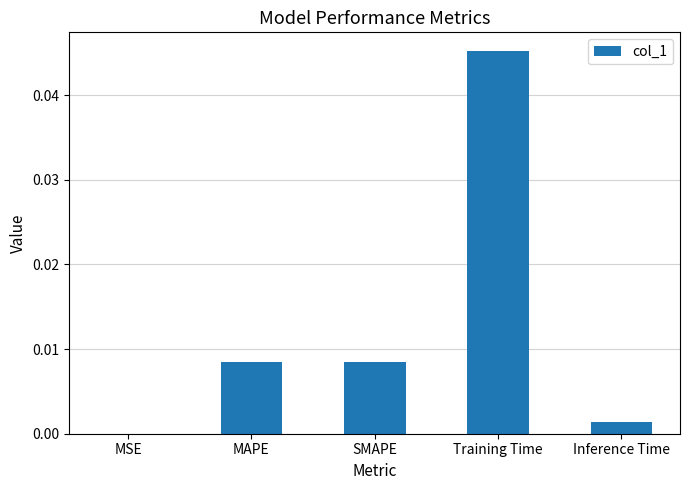

Which category has the highest value across all series?

Training Time